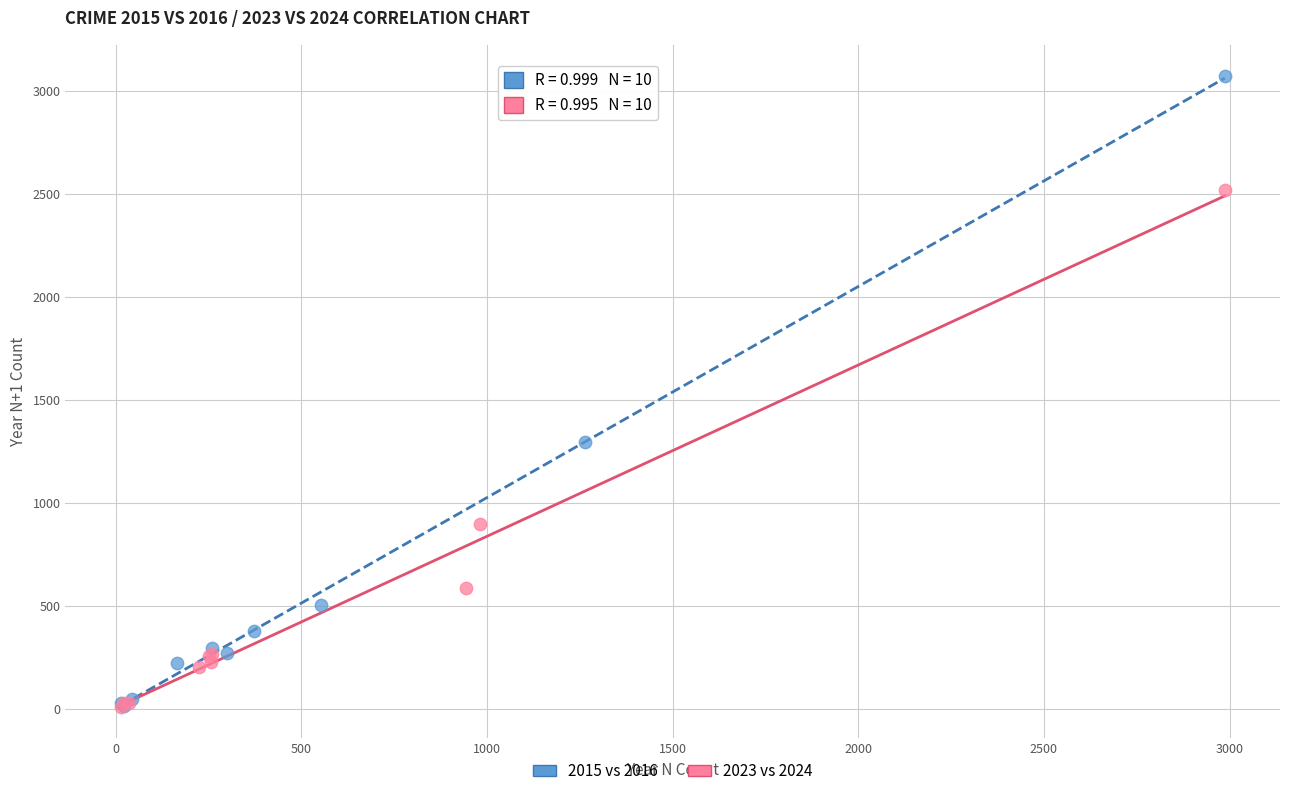

Which series has the largest Y range (max minus min)?

2015 vs 2016